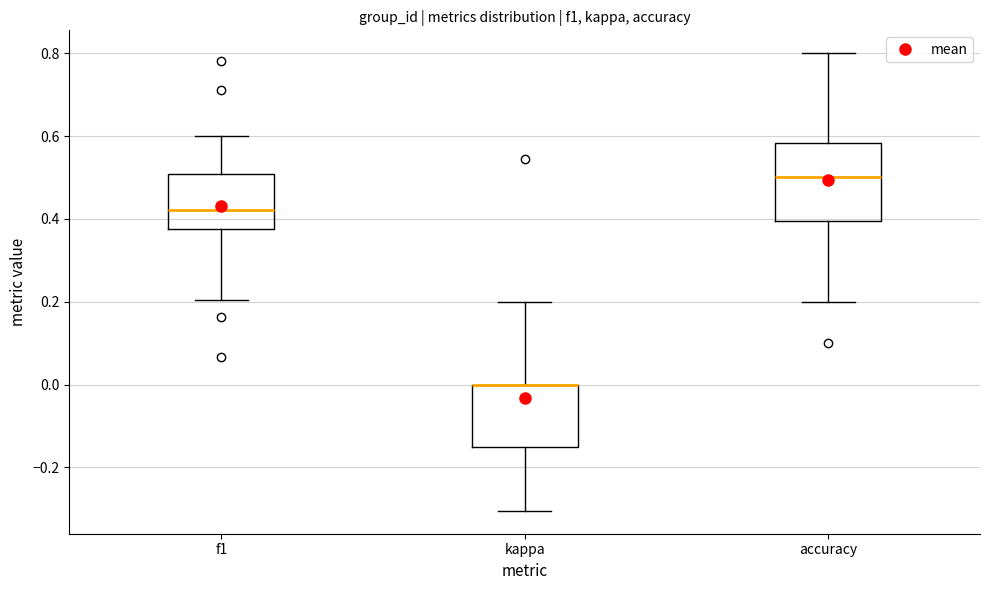

Which box is the tallest, from its lower edge to its upper edge?

accuracy